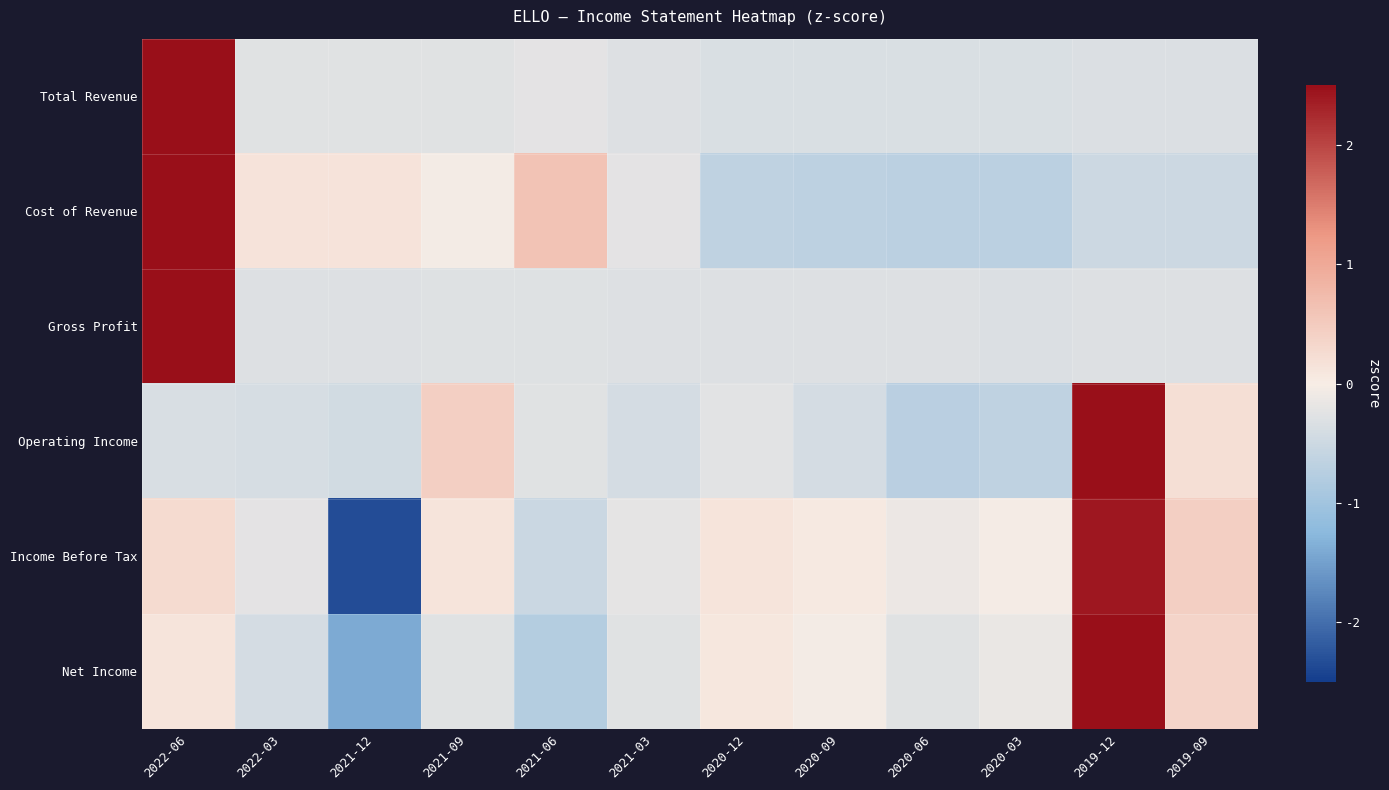

What is the spread (max minus min) of values at 2022-03?

0.6